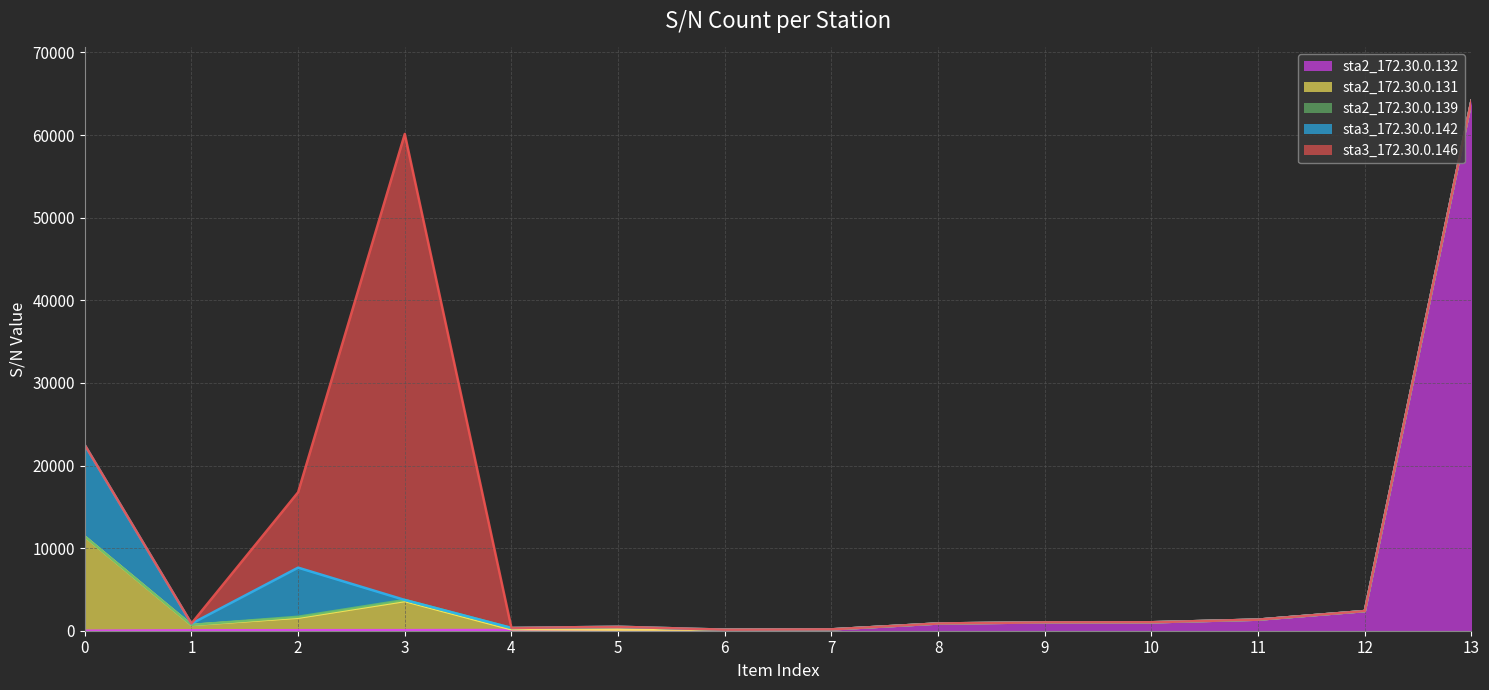

How many categories are shown in the chart?

14